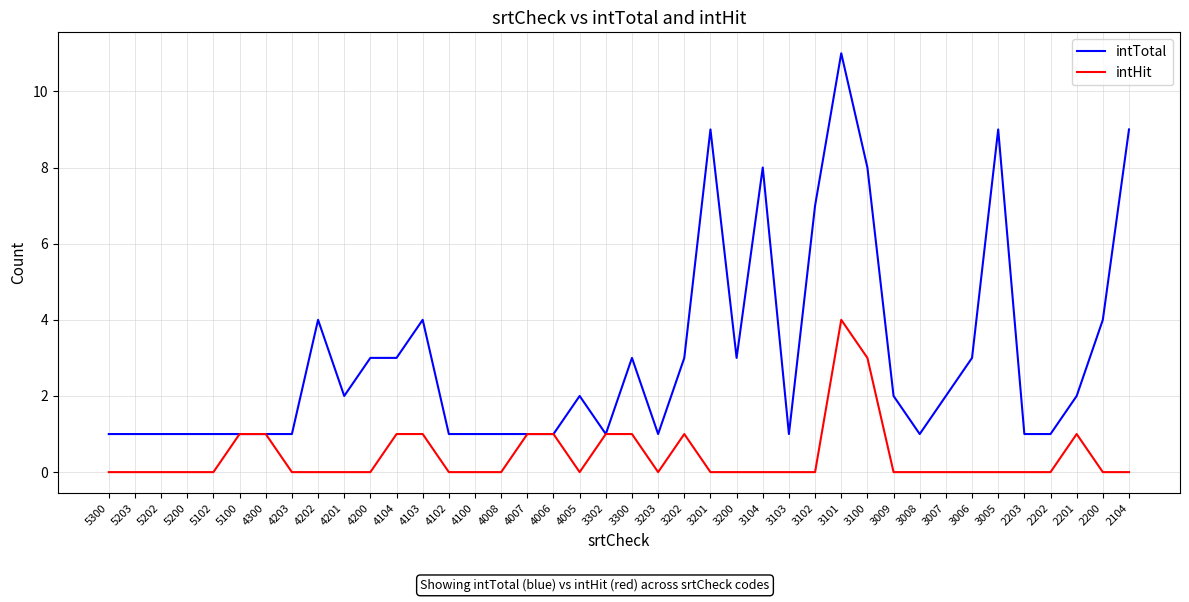

Is it true that intTotal equals 1 at 4005?

False